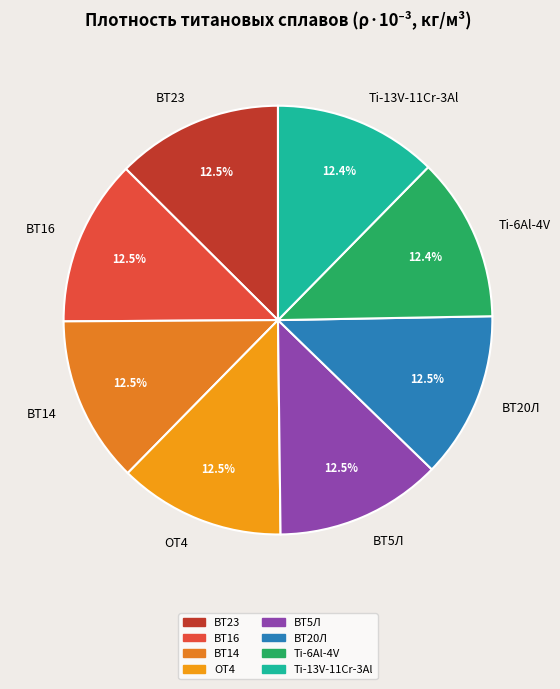

How many segments does this pie chart have?

8